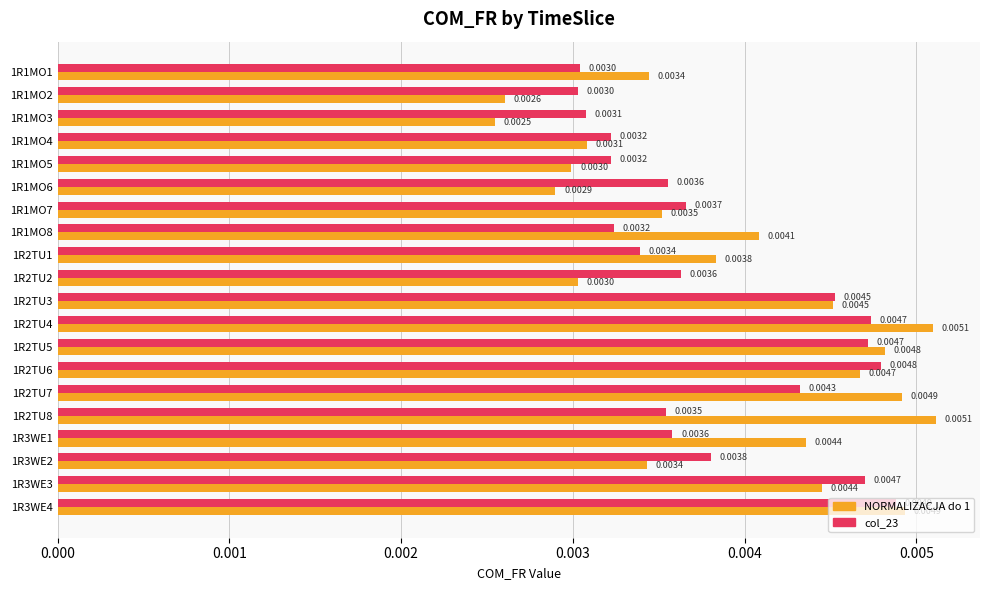

At how many categories does at least one series exceed 0?

20